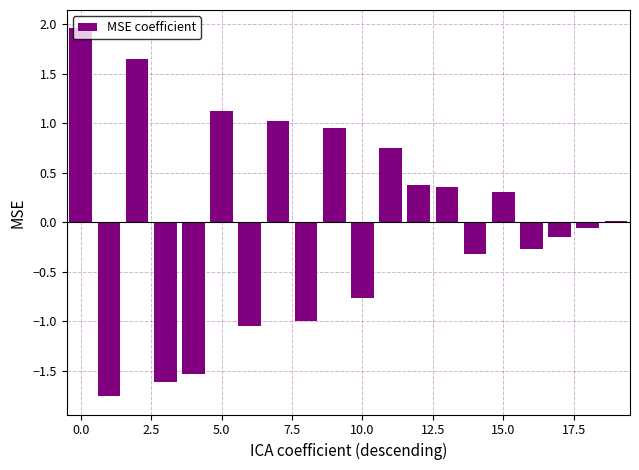

What is the value of the 4th bar from the left?

-1.6